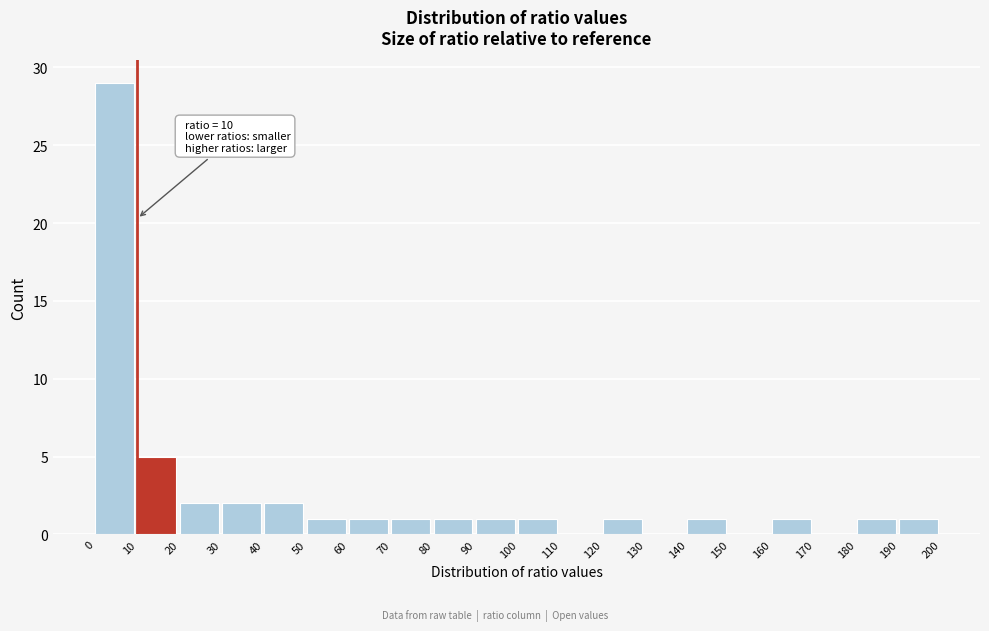

Over which range of the x-axis is the bar tallest?

0 to 10